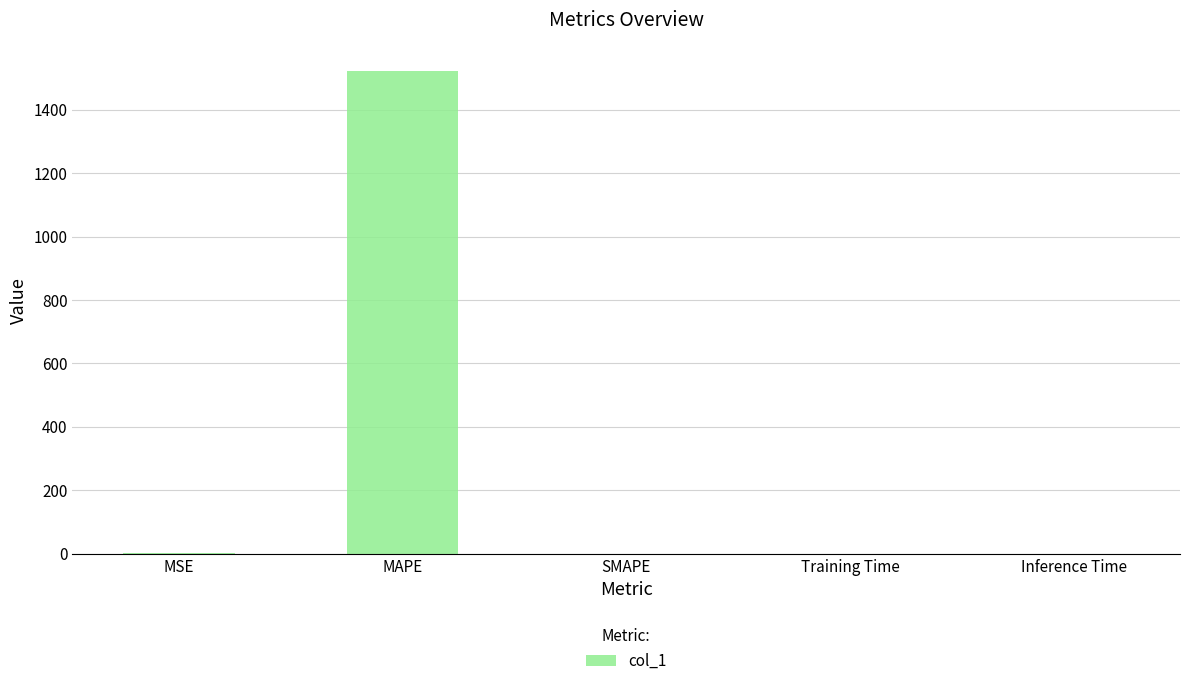

At which category does the chart reach its peak across all series?

MAPE